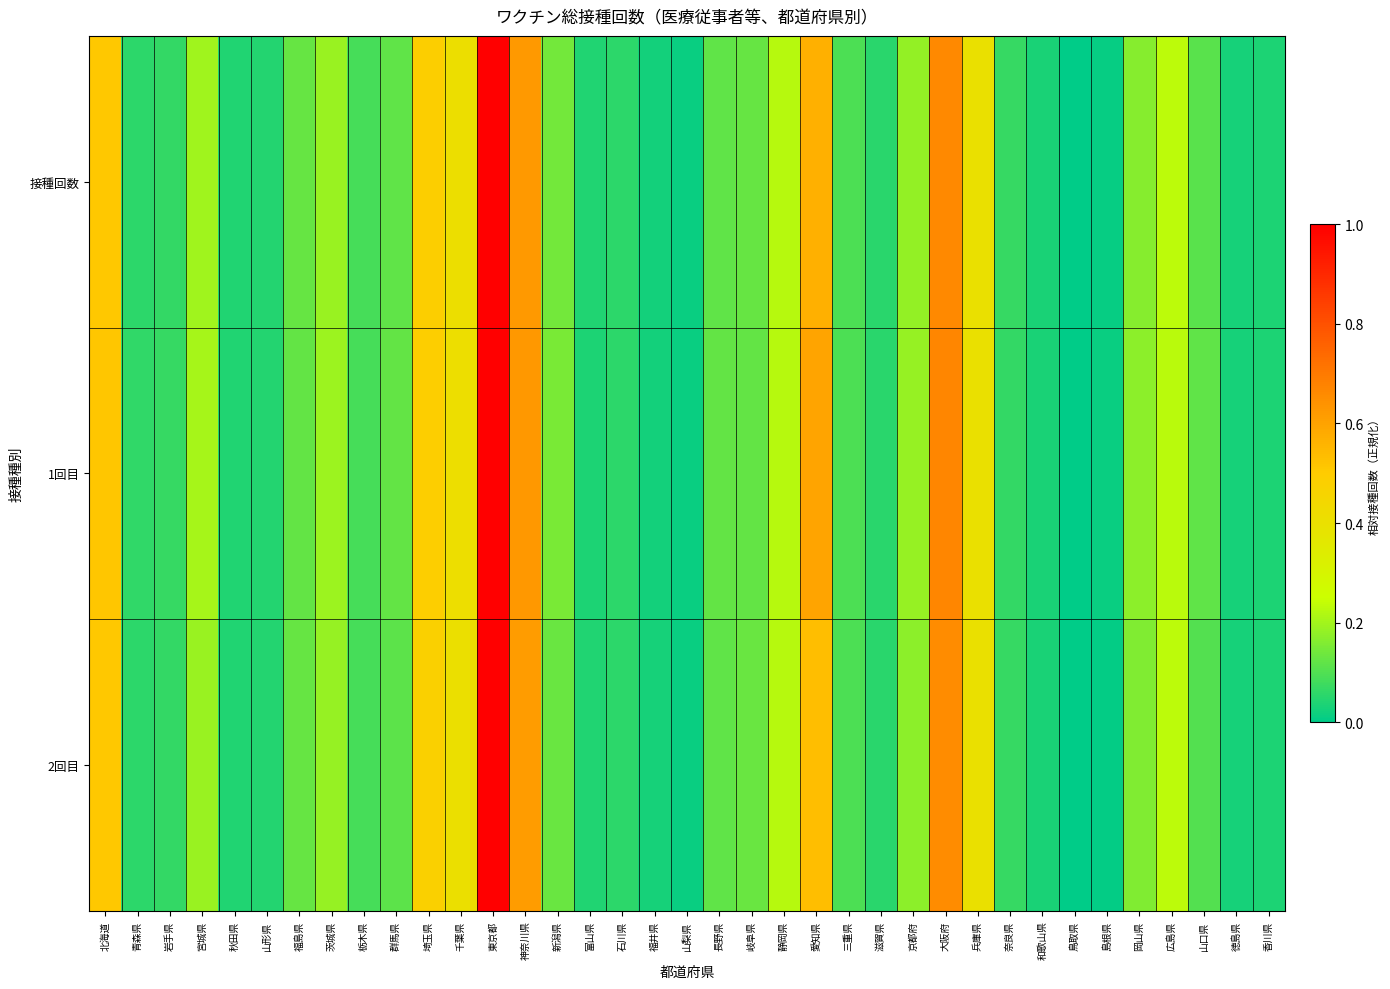

Between 新潟県 and 奈良県, which series saw the biggest shift?

1回目